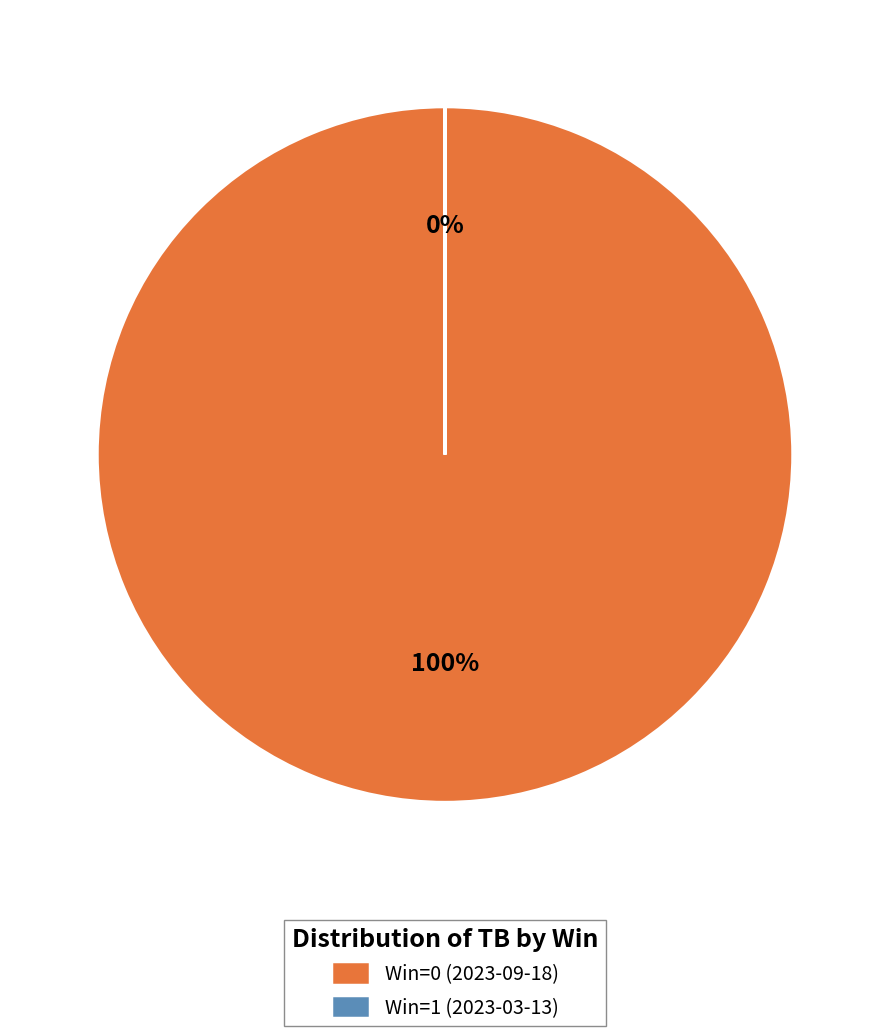

How many segments does this pie chart have?

2